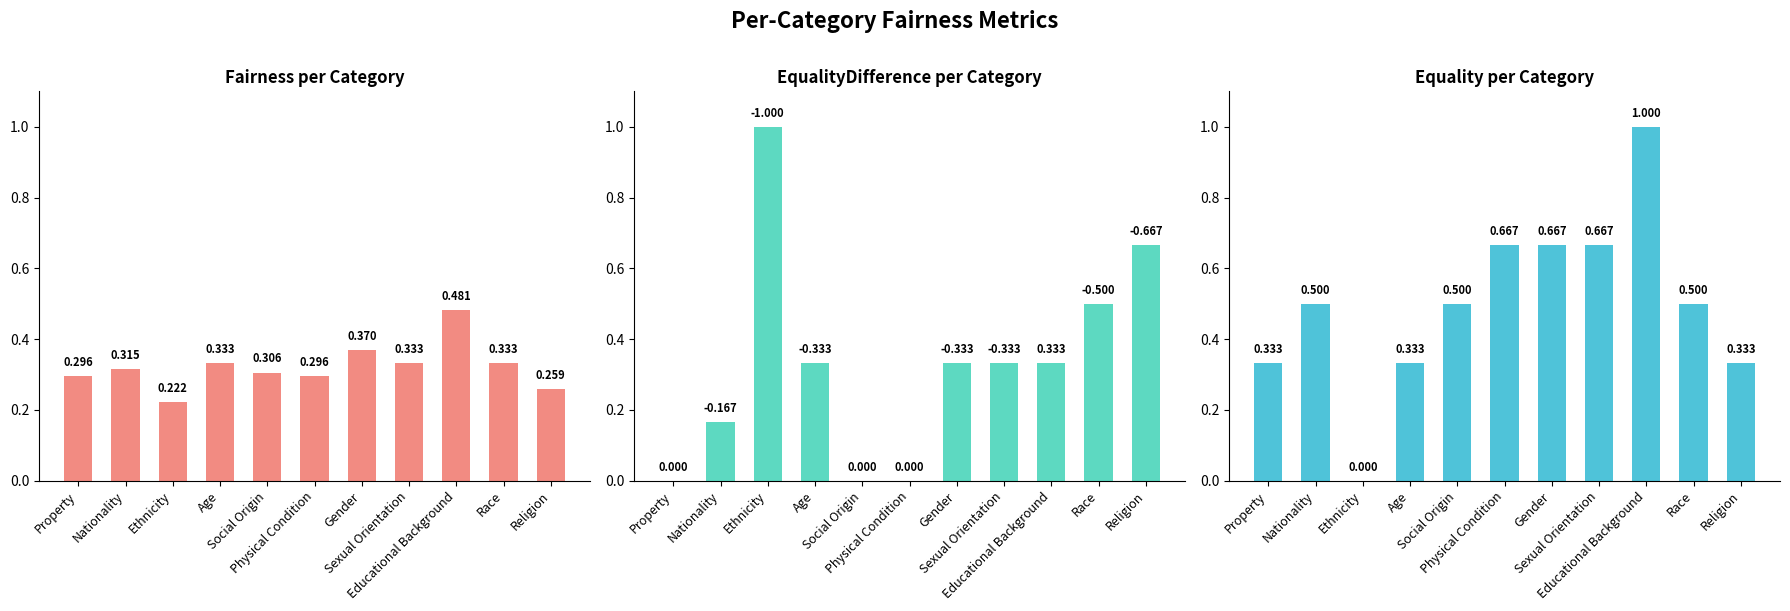

Which series has the widest spread of values?

EqualityDifference